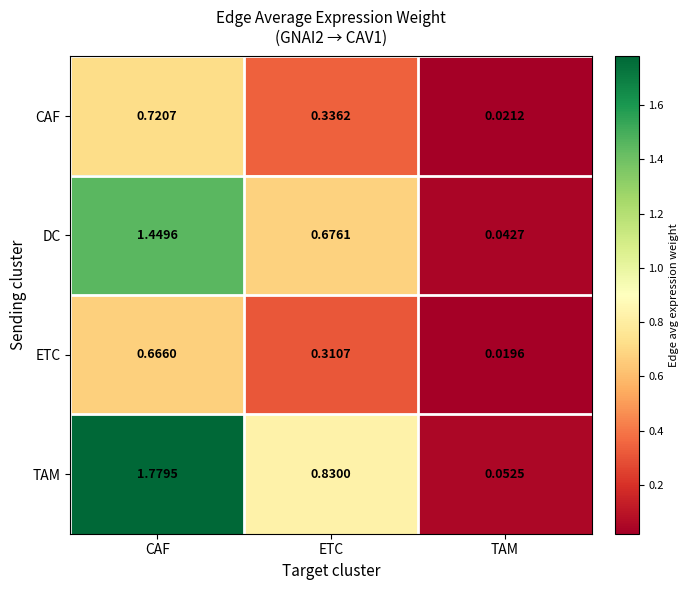

Which series has the largest range (max minus min)?

TAM